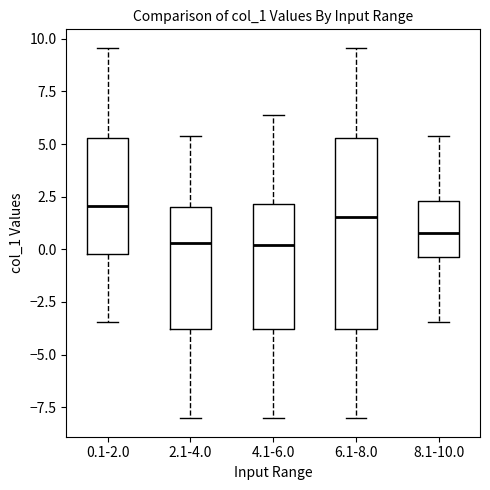

Which box is the tallest, from its lower edge to its upper edge?

6.1-8.0